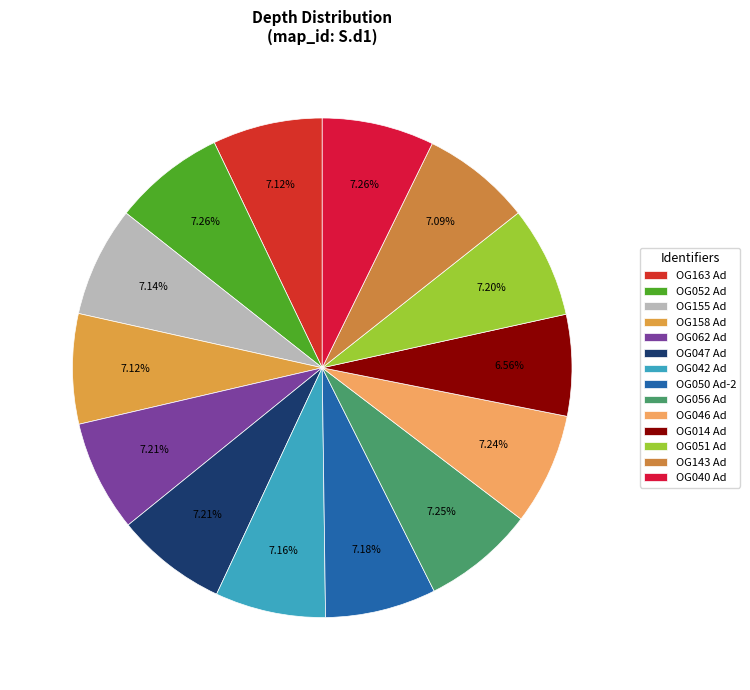

Approximately how many times larger is the value at OG062 Ad compared to OG040 Ad?

1.0